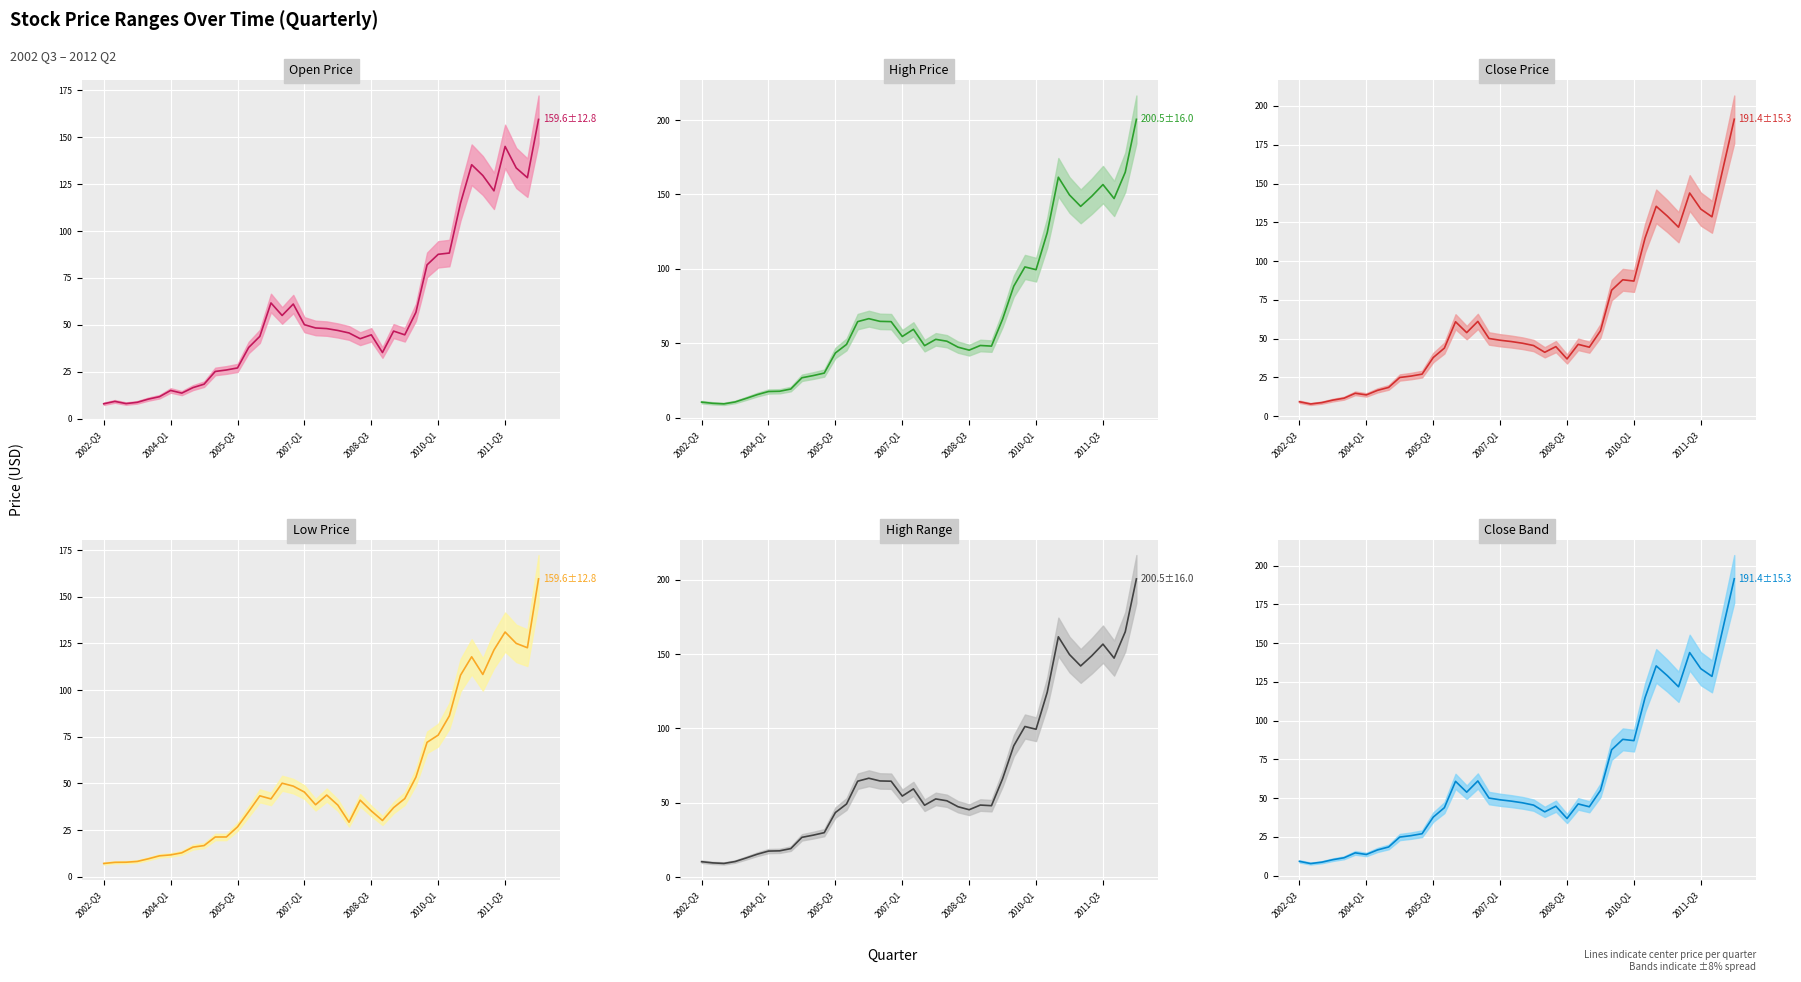

Which series has the largest total across all categories?

High Price center